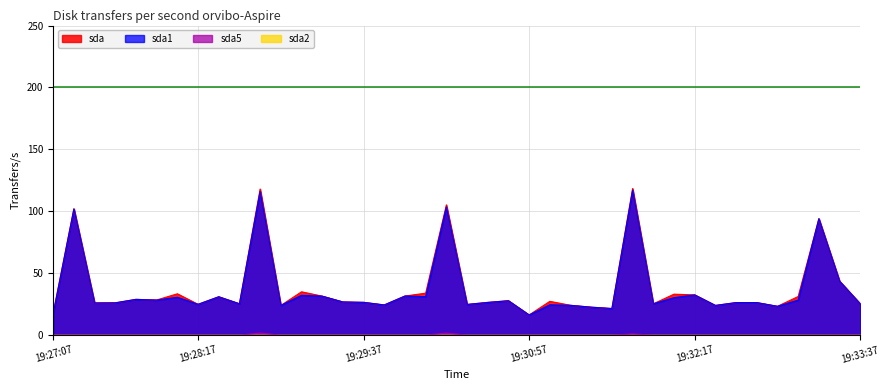

Which series has the largest total across all categories?

sda